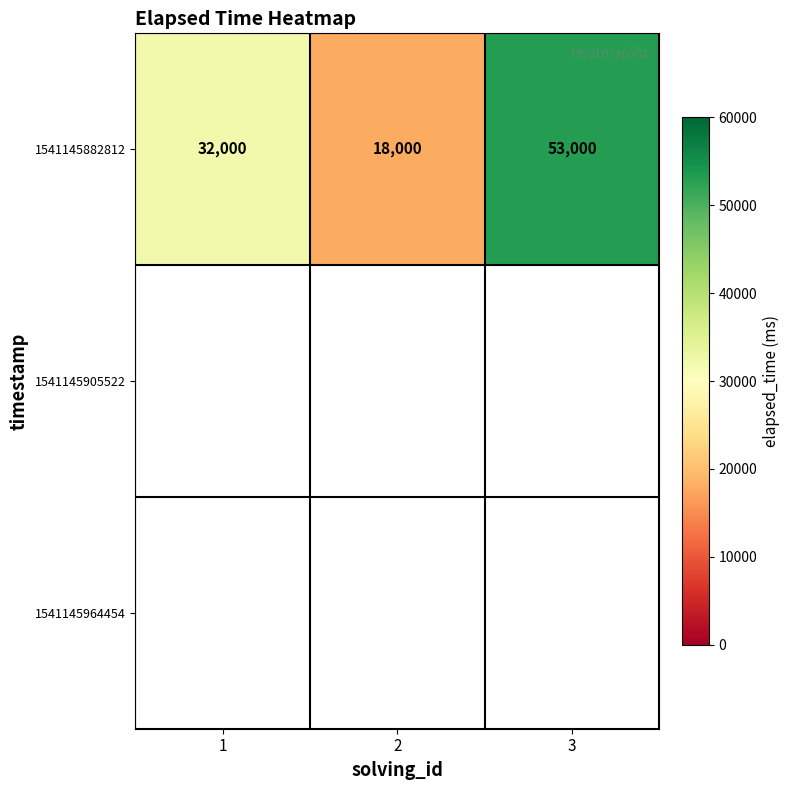

True or false: 1541145882812 has a value of 53000 at 3.

True